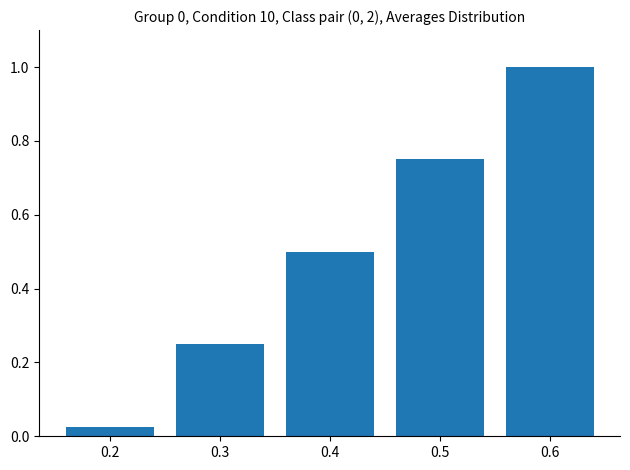

Does the chart contain any negative values?

No